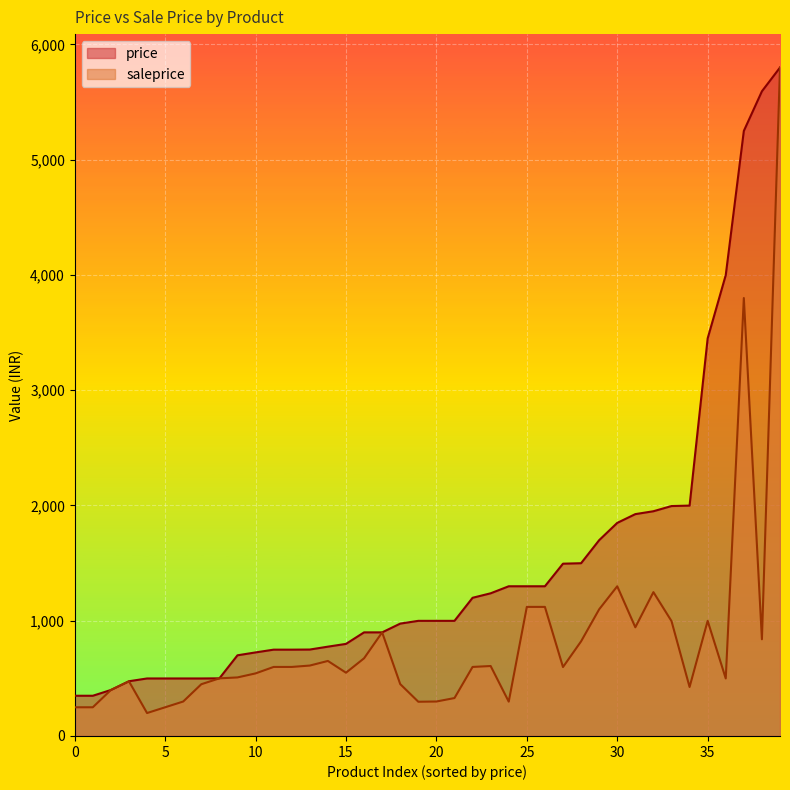

What is the average value of the saleprice series?

830